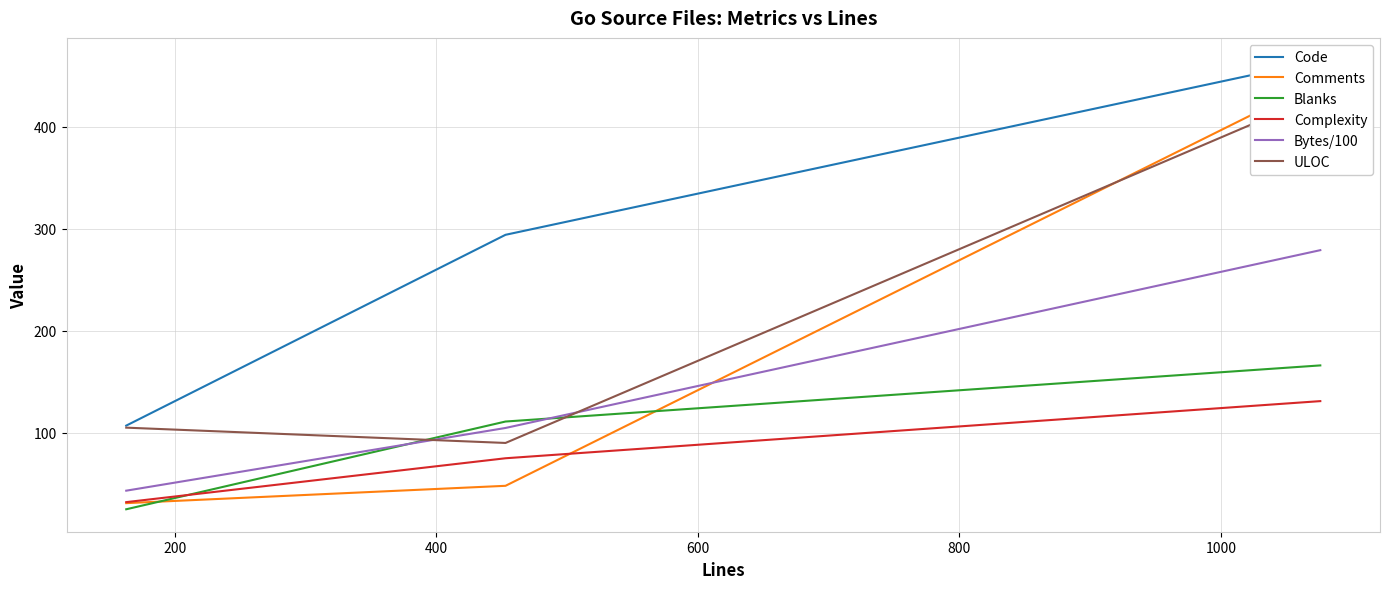

What is the difference between the maximum and minimum values in the Complexity series?

99.0